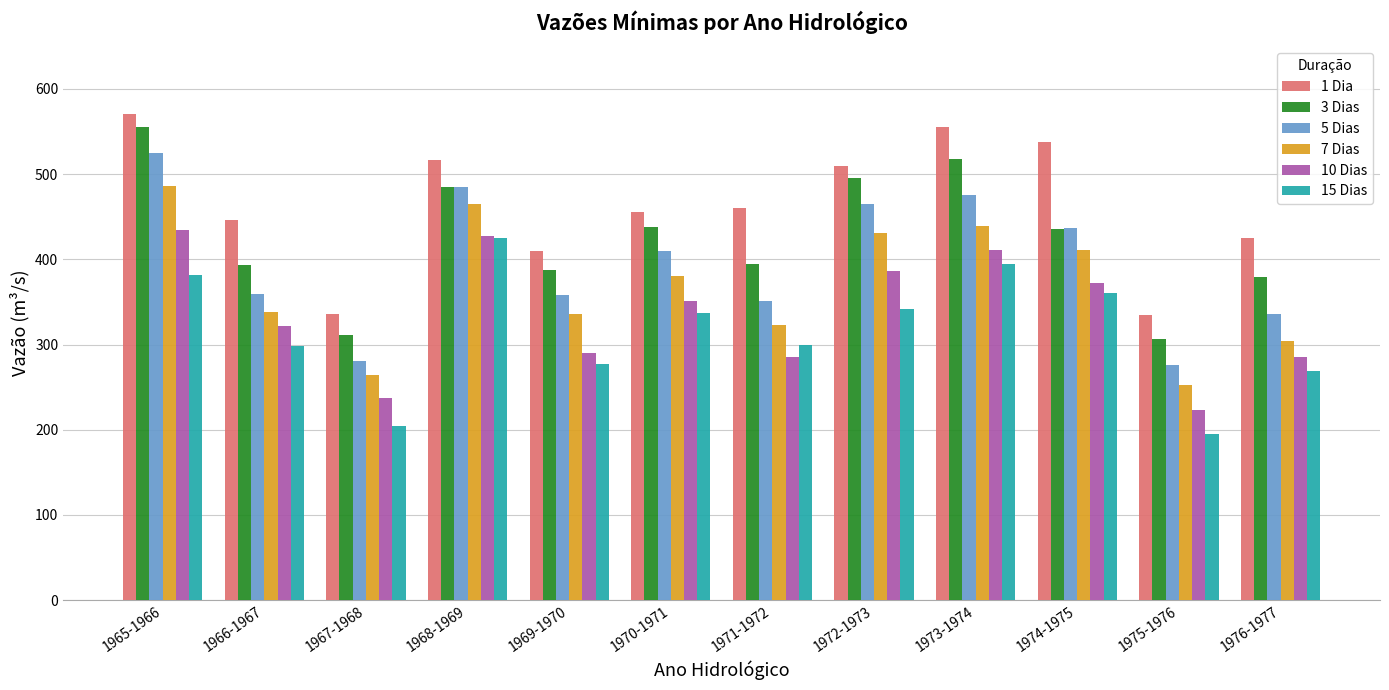

Which series changed the most between 1969-1970 and 1972-1973?

3 Dias